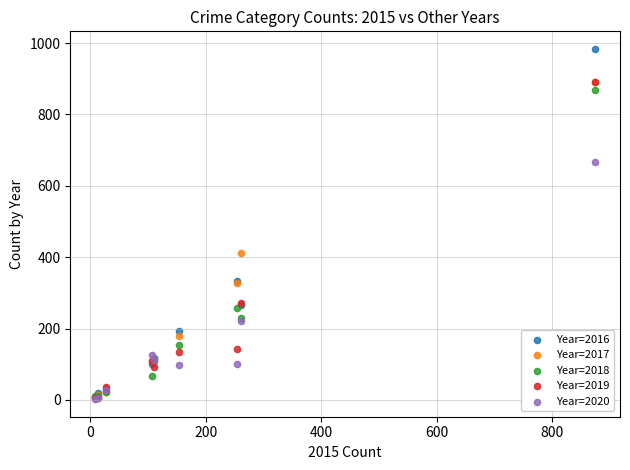

Which series has the largest Y range (max minus min)?

Year=2016